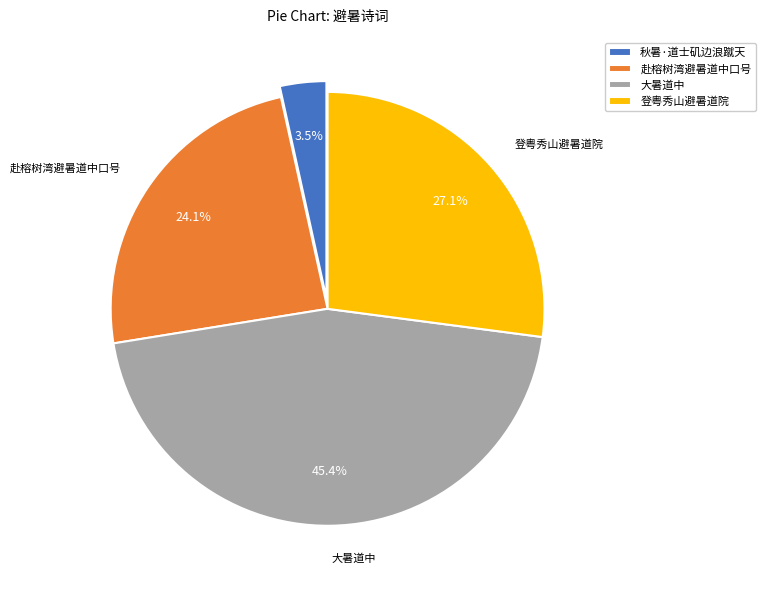

To the nearest percent, what is the average slice percentage?

25%